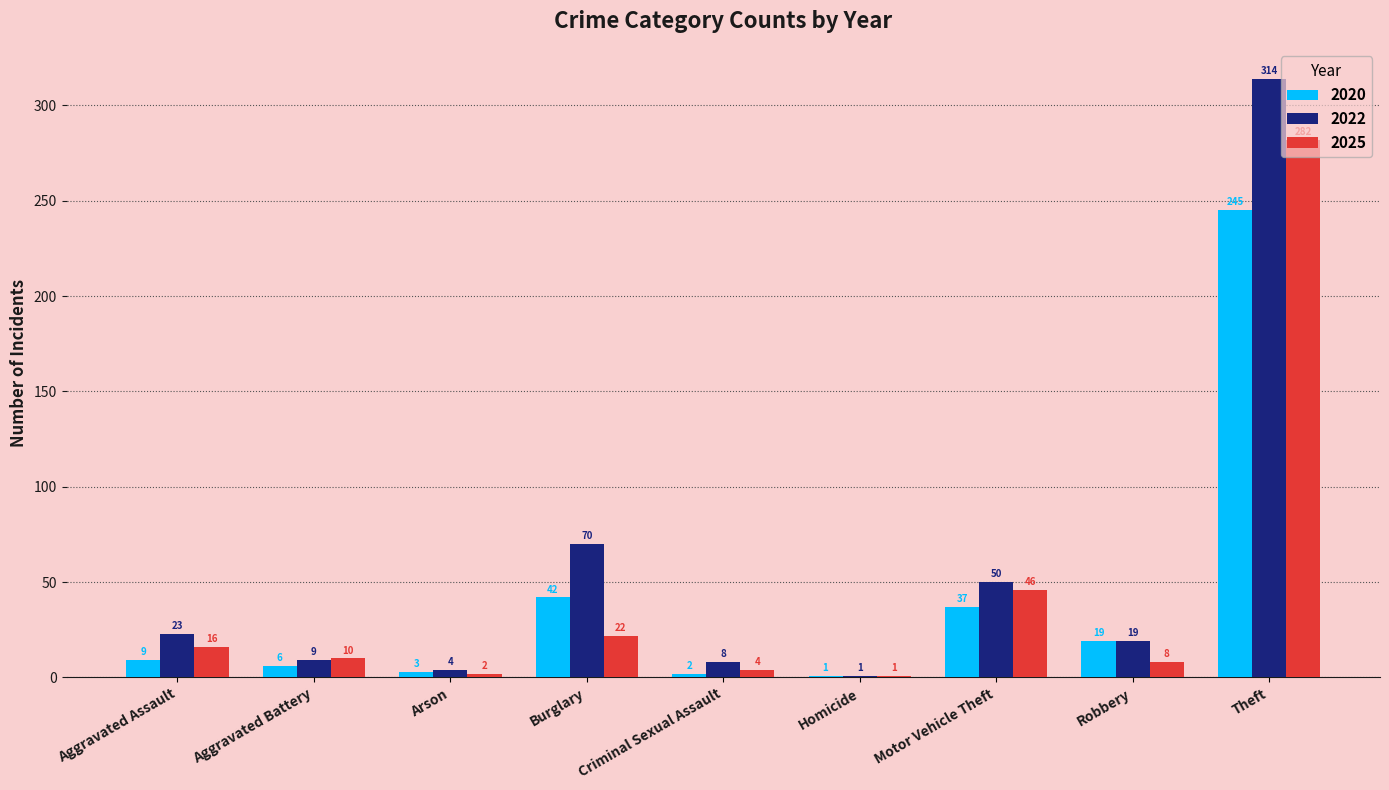

Is it true that 2025 equals 400 at Theft?

False